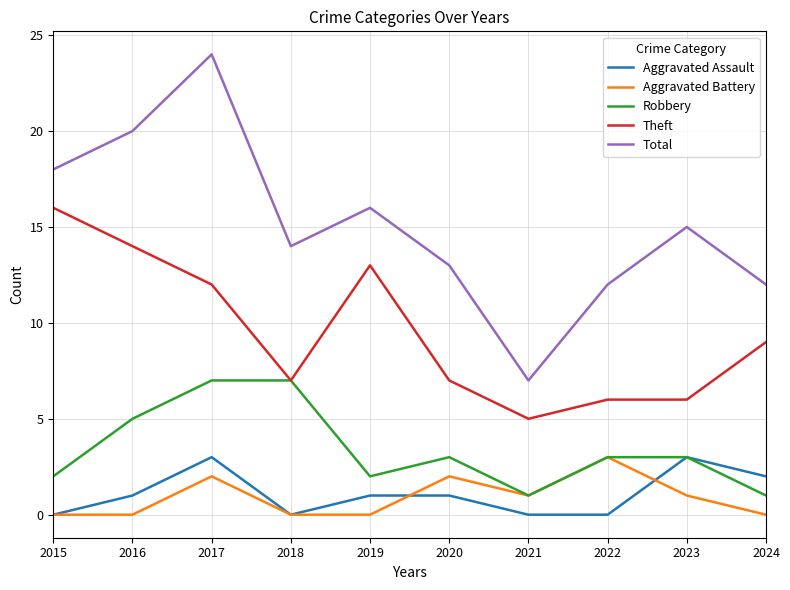

The value of Aggravated Assault at 2023 is 1. True or false?

False